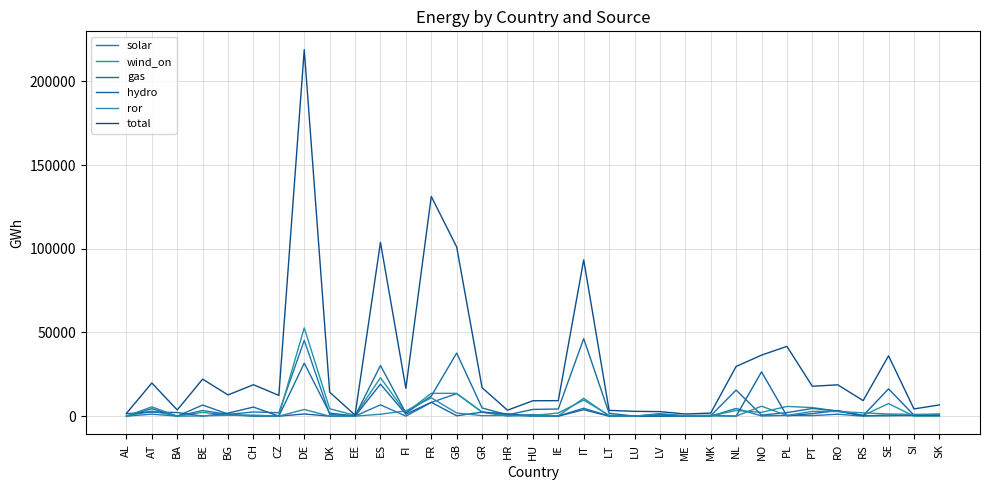

What is the sum of the hydro values at BE and DE?

1310.7